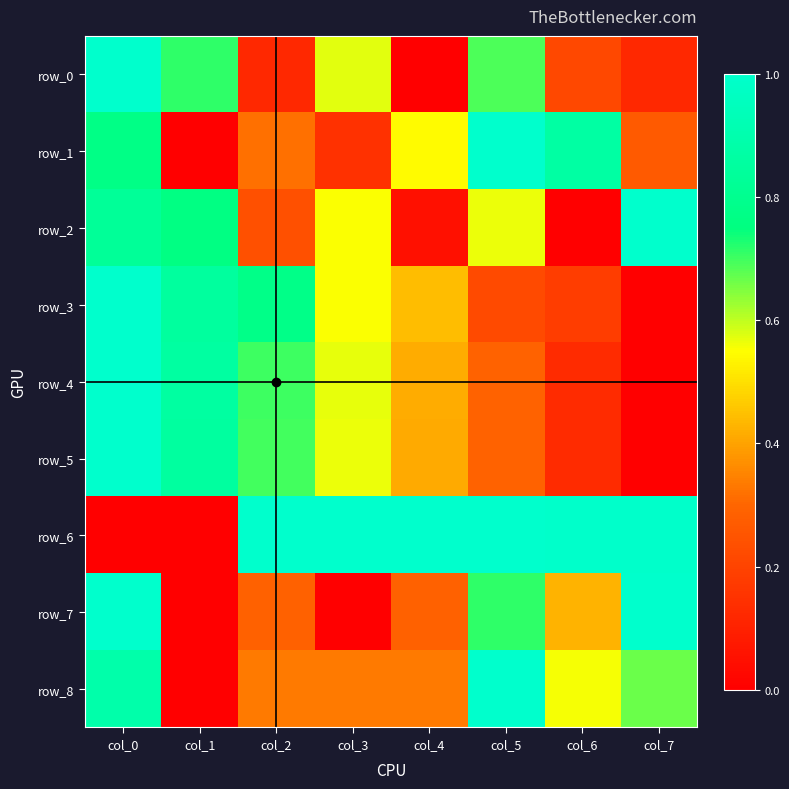

Which series has the widest spread of values?

row_0